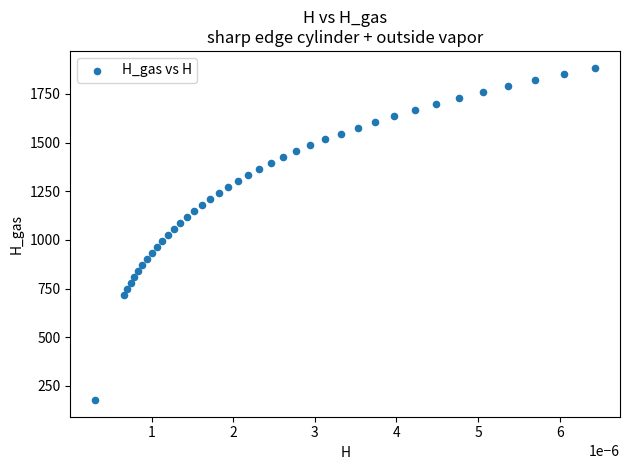

What is the range of Y values (max minus min)?

1708.2